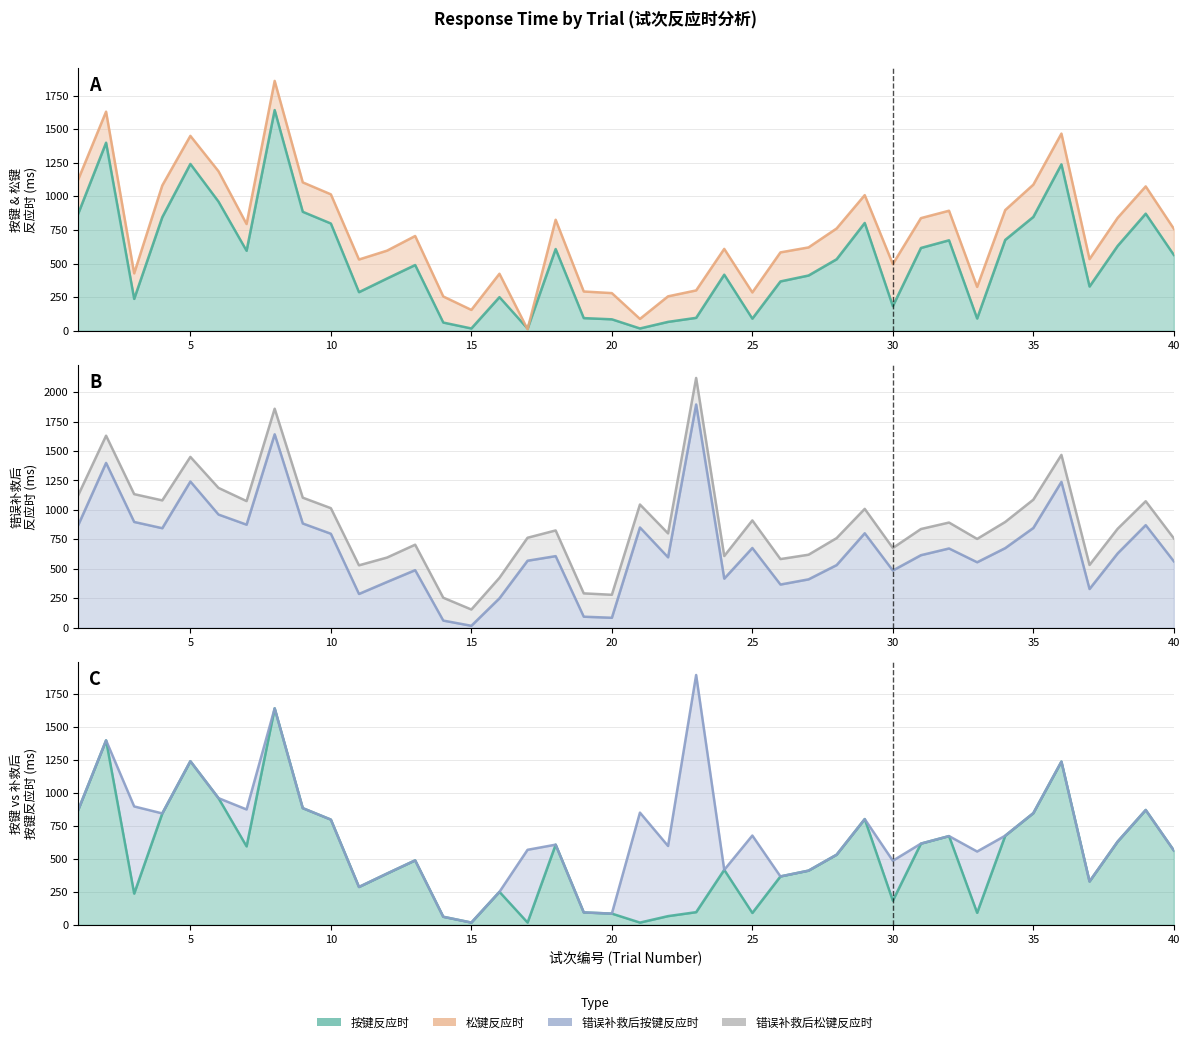

What is the value of the 错误补救后松键反应时(ms) point at the 13th from the left?

705